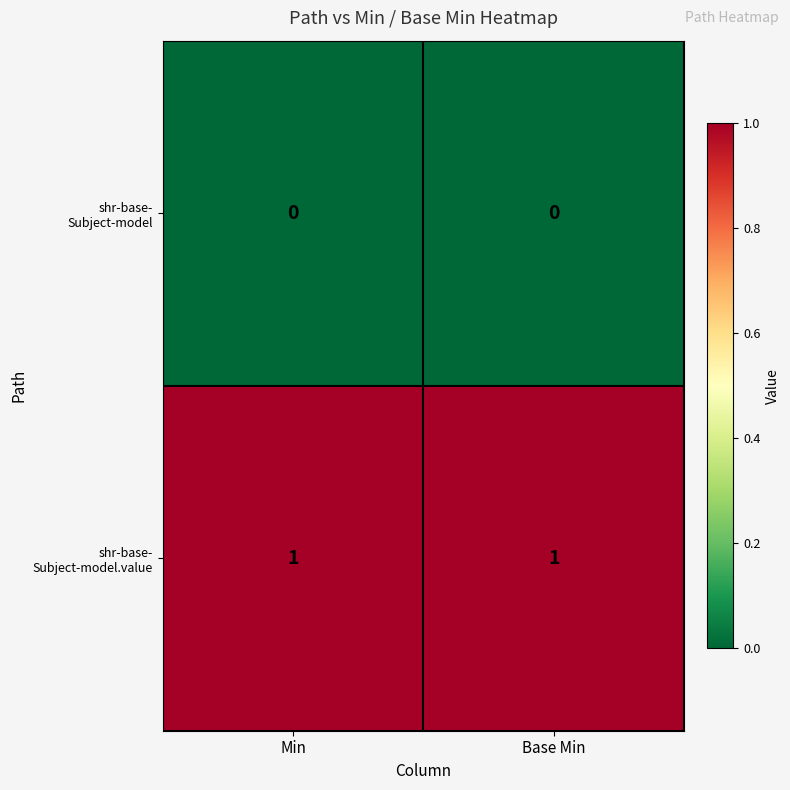

Which series has the largest total across all categories?

shr-base- Subject-model.value